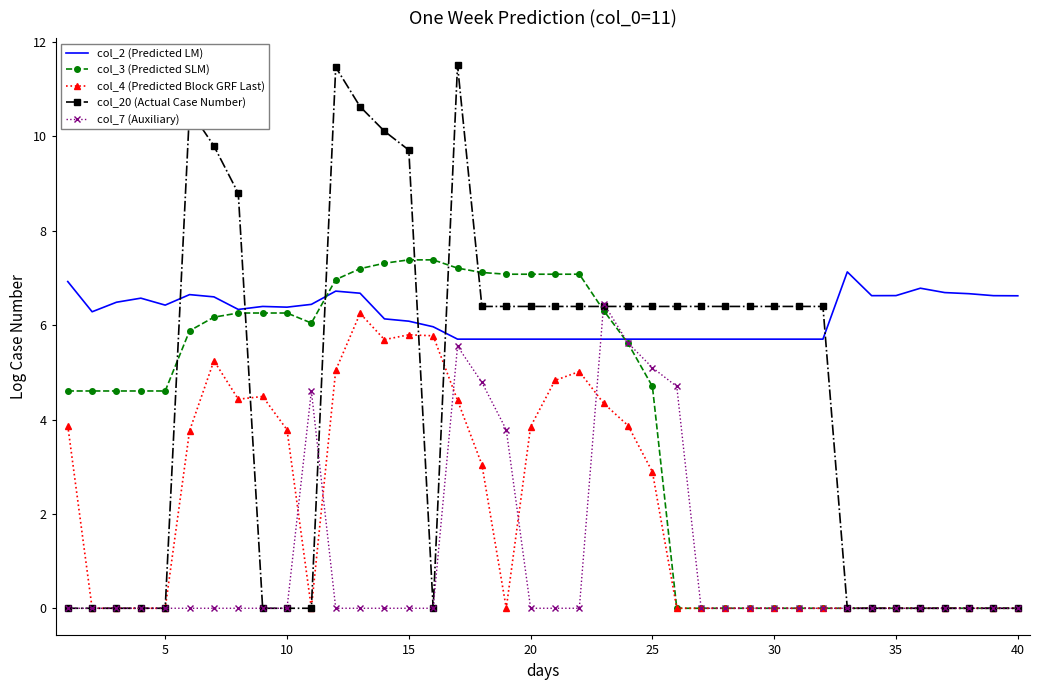

Which series has the largest range (max minus min)?

col_20 (Actual Case Number)